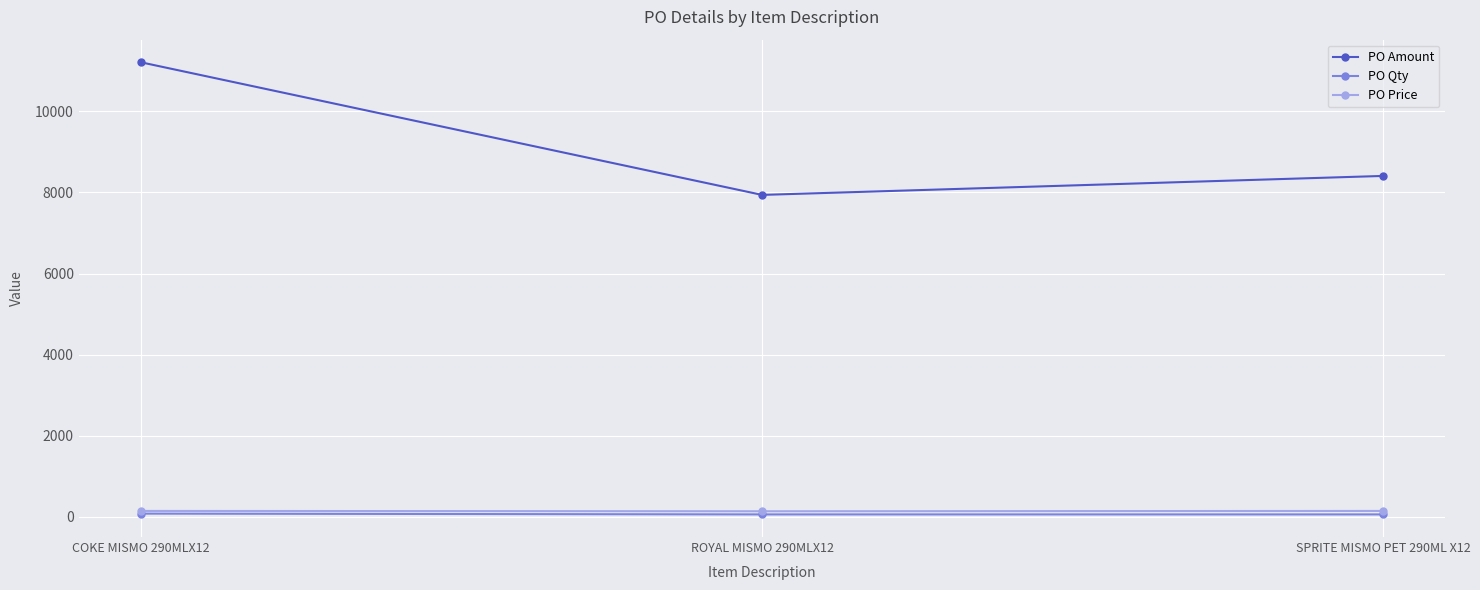

At which label does PO Price first exceed 145?

COKE MISMO 290MLX12